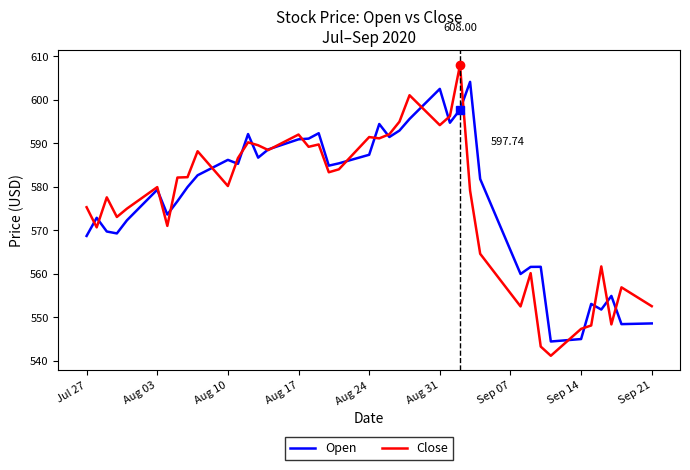

List the series in order of their peak value, lowest first.

Open, Close